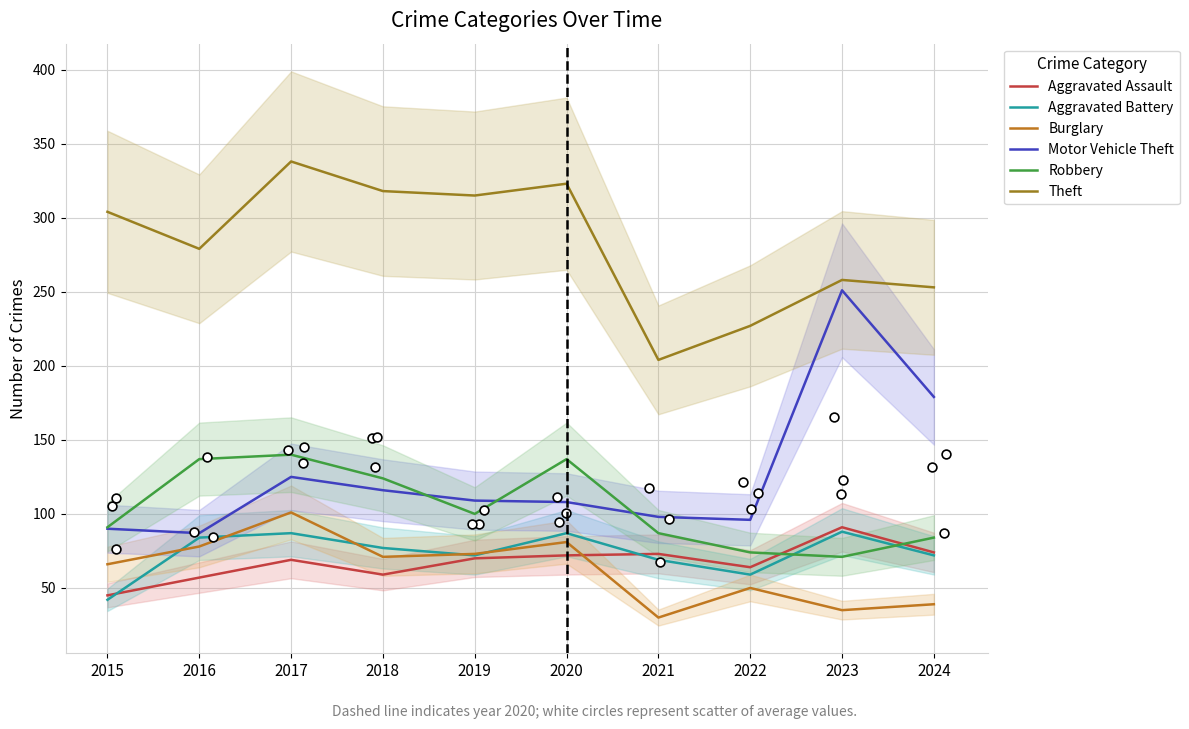

What is the total value across all series at 2023?

794